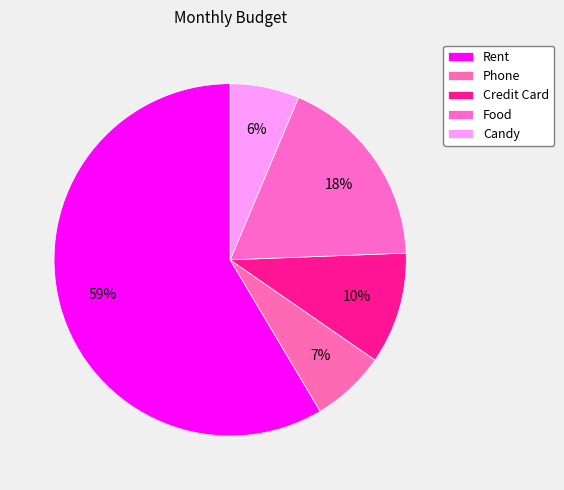

Which slice is the largest?

Rent